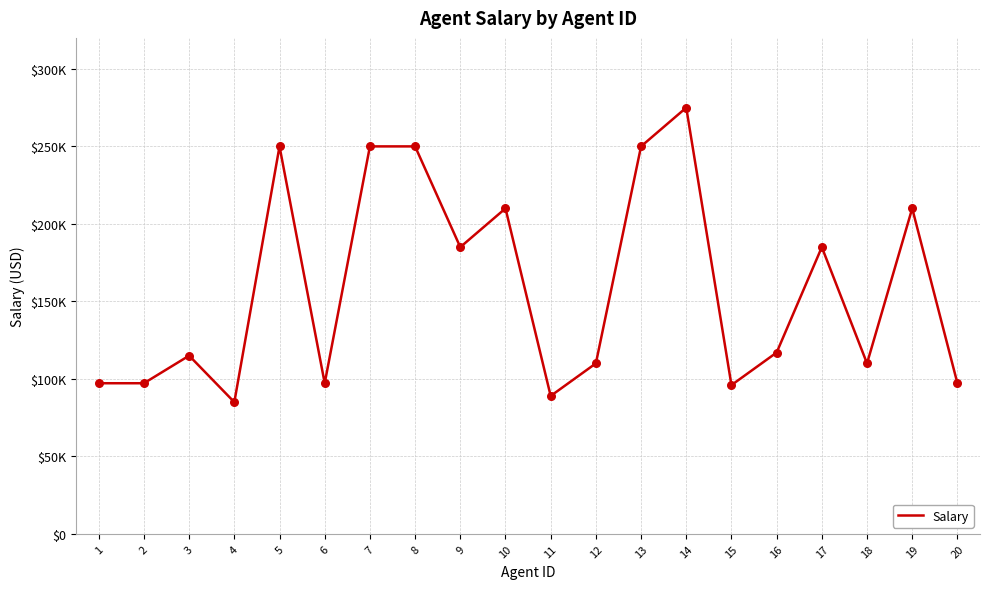

What is the ratio of the value at 20 to the value at 16?

0.8